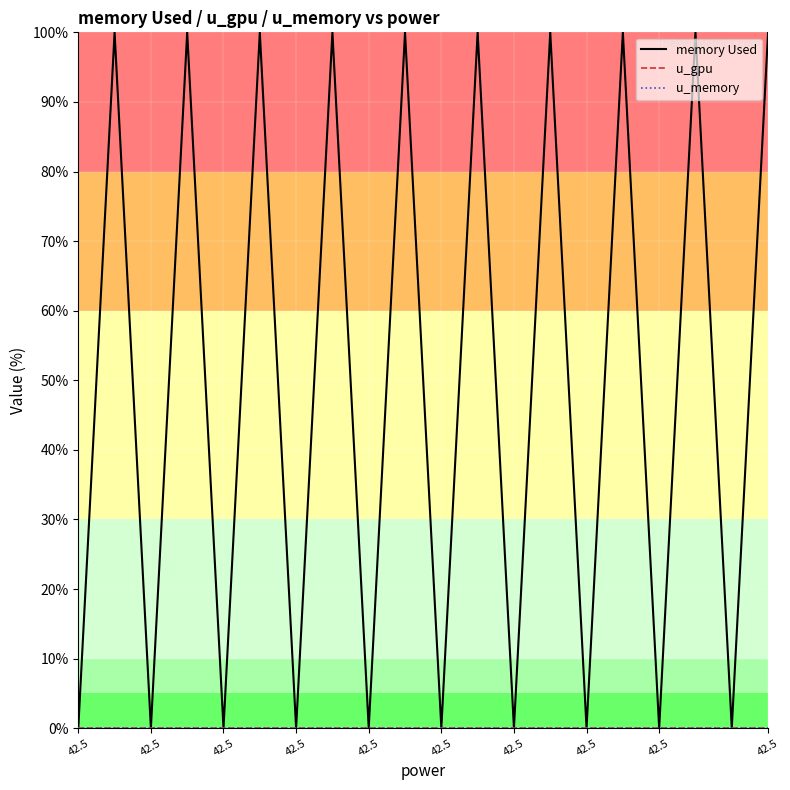

What is the label of the 15th point from the right?

42.5